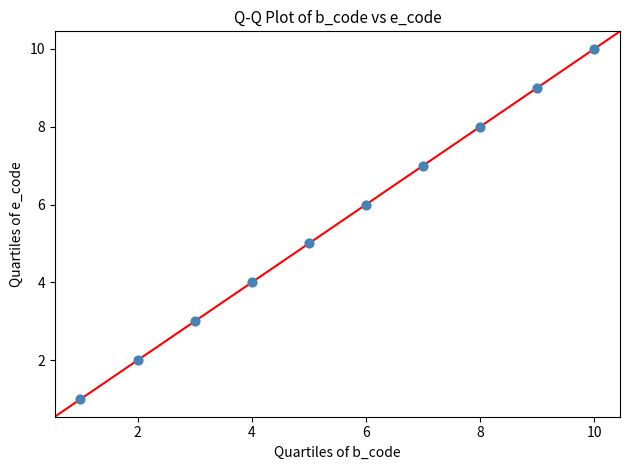

What is the range of Y values (max minus min)?

9